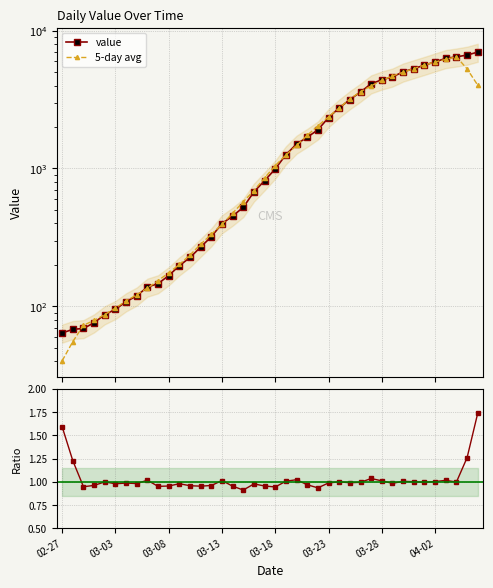

Which series changed the most between 14 and 19?

5-day avg